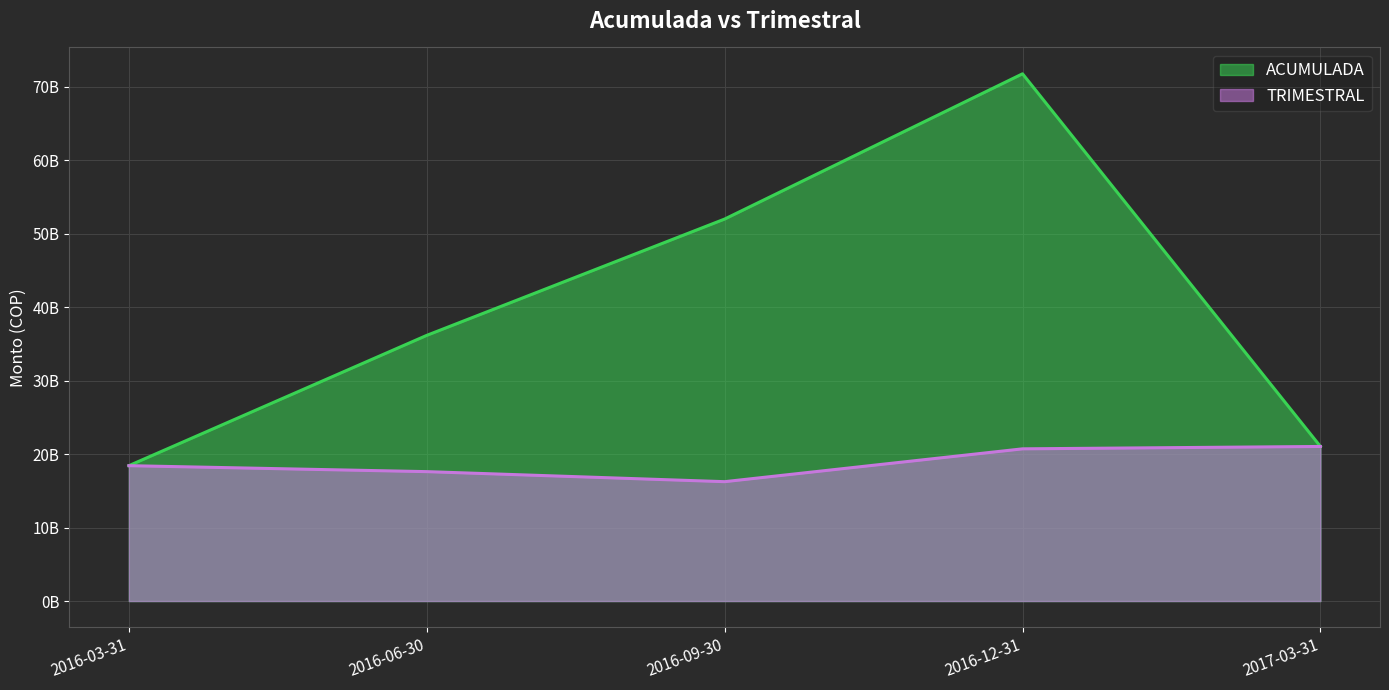

Between which two adjacent categories do TRIMESTRAL and ACUMULADA first intersect?

2016-12-31 and 2017-03-31